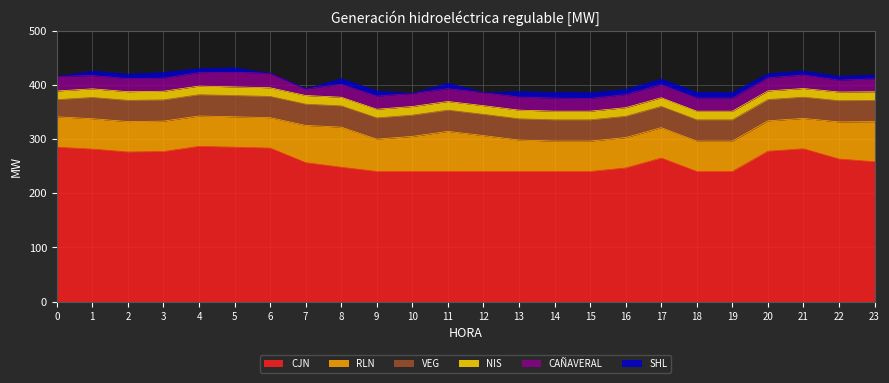

What is the average value of the RLN series?

60.4